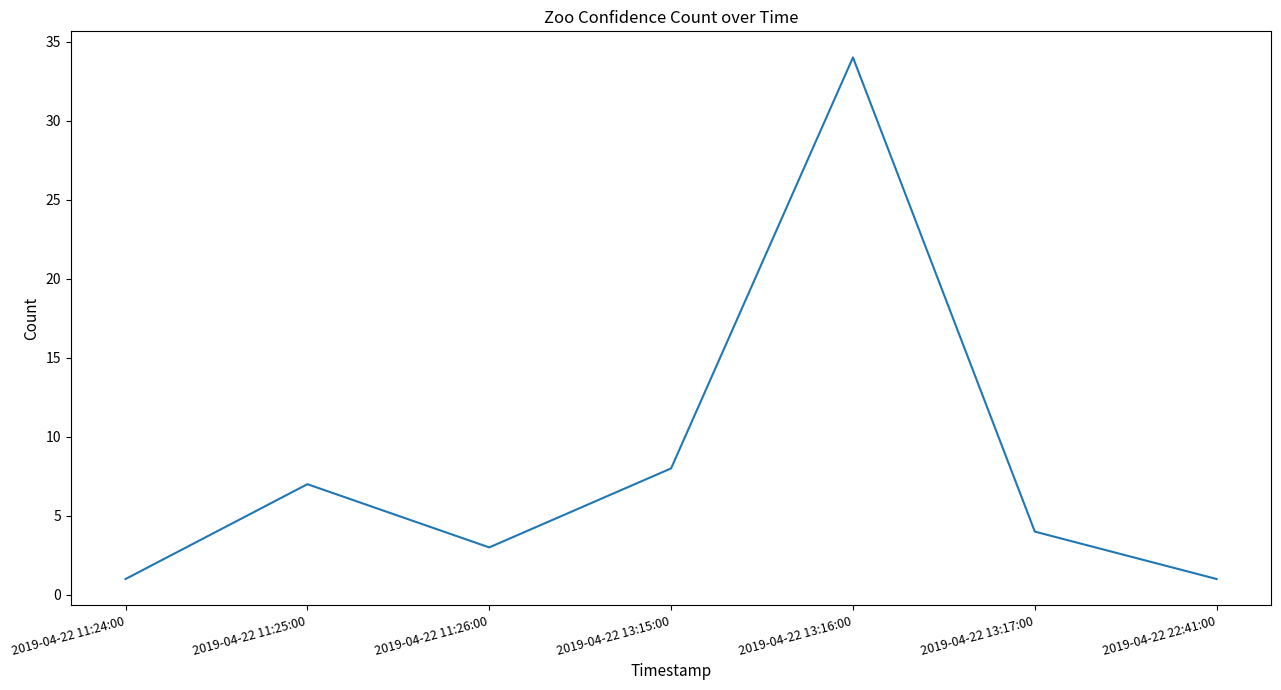

Reading left to right, list all the values displayed in this chart.

1	7	3	8	34	4	1